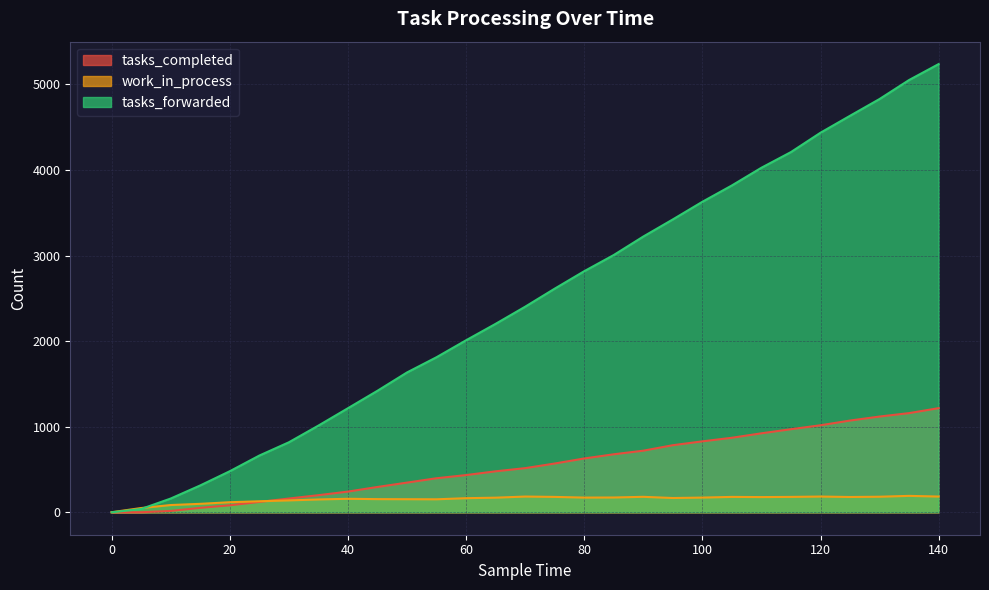

True or false: work_in_process has a value of 192 at 135.

True